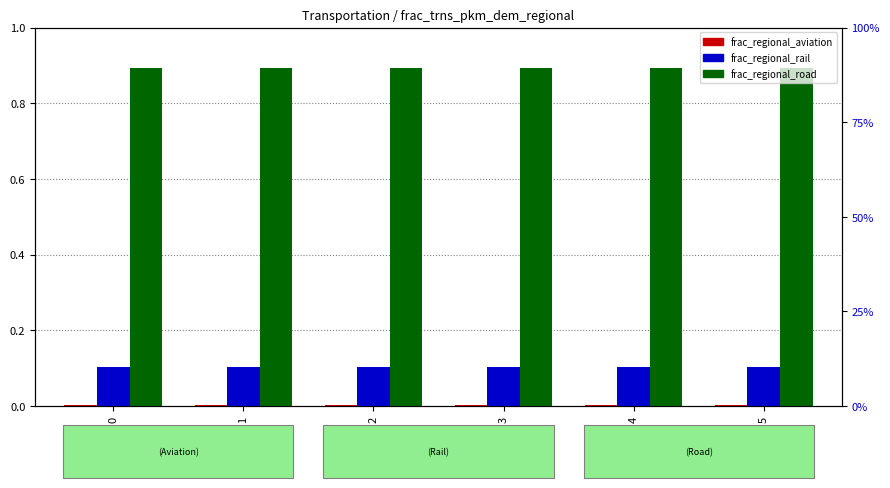

List the labels in order of frac_regional_aviation value, smallest first.

0, 1, 2, 3, 4, 5